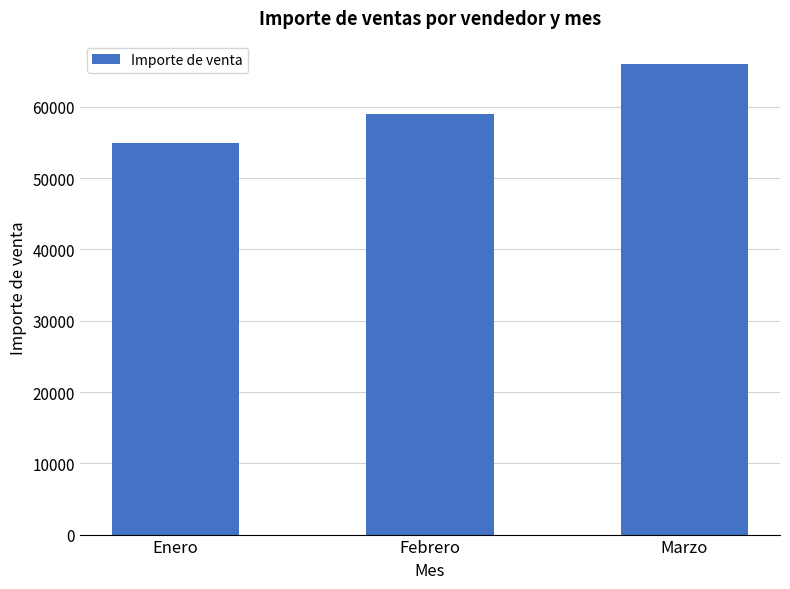

True or false: the data shows 102785 at Febrero.

False